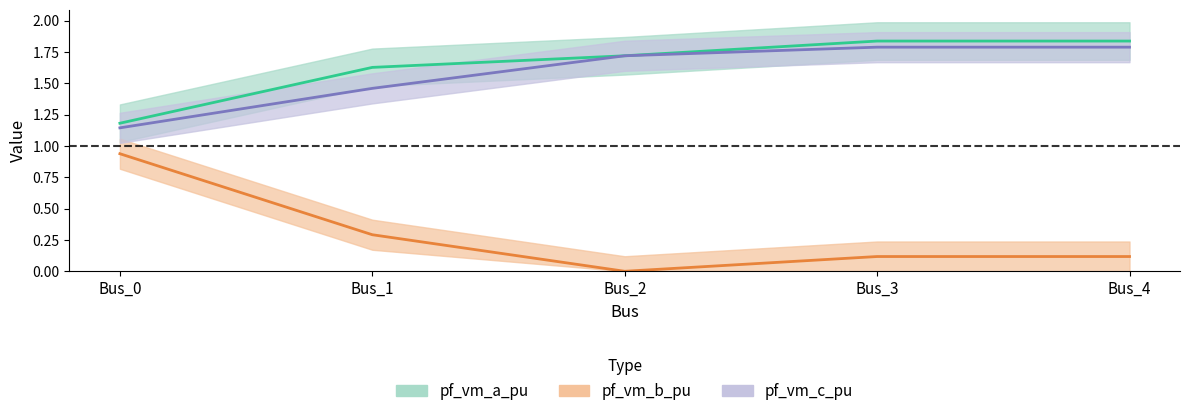

What is the value of the pf_vm_c_pu point at the 2nd from the left?

1.5